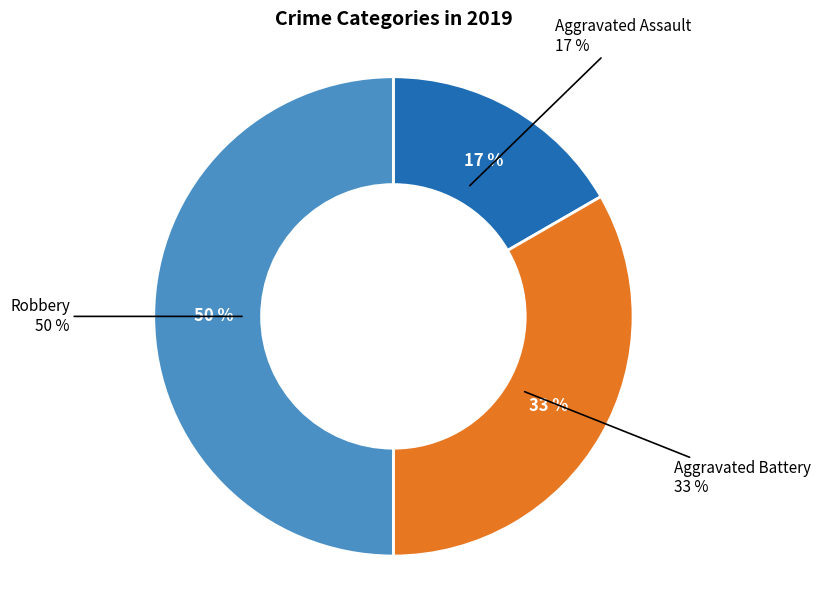

Rank the categories by value from lowest to highest.

Aggravated Assault, Aggravated Battery, Robbery